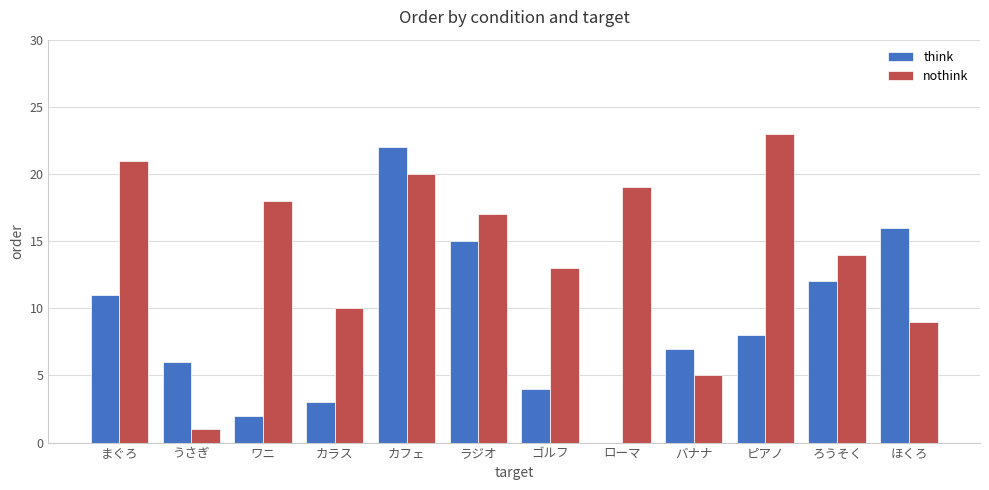

At which label is nothink closest to 12?

ゴルフ